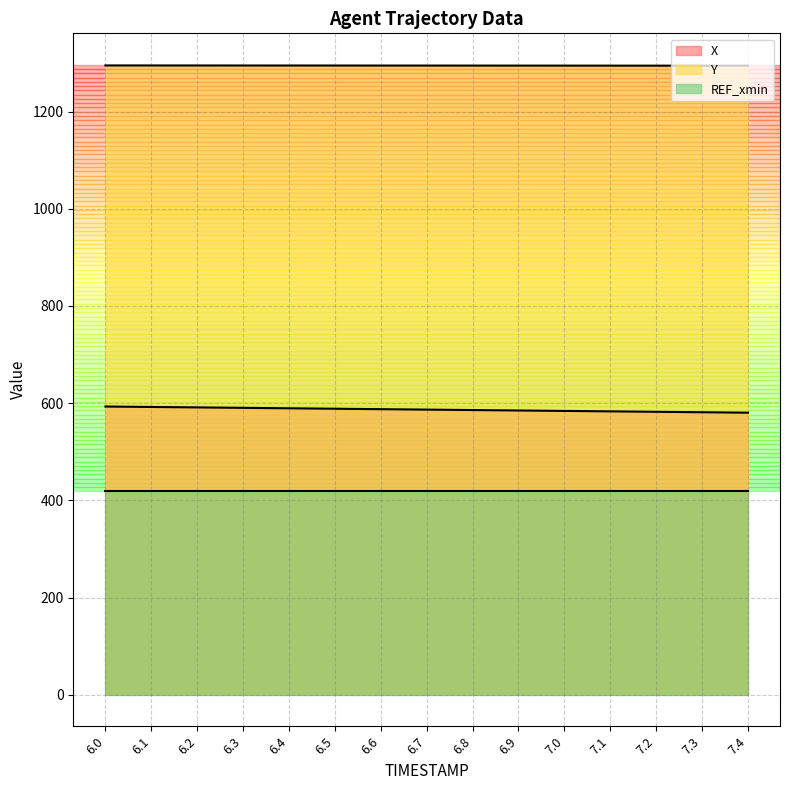

What is the label of the 8th point from the left?

6.7